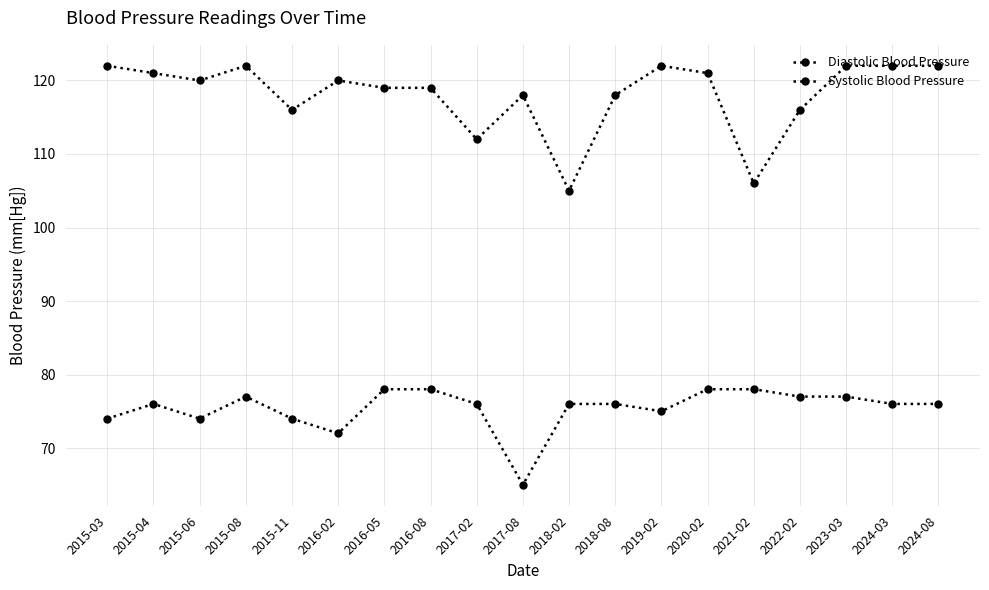

Reading left to right, extract all data points from this chart.

Diastolic Blood Pressure: 74	76	74	77	74	72	78	78	76	65	76	76	75	78	78	77	77	76	76
Systolic Blood Pressure: 122	121	120	122	116	120	119	119	112	118	105	118	122	121	106	116	122	122	122